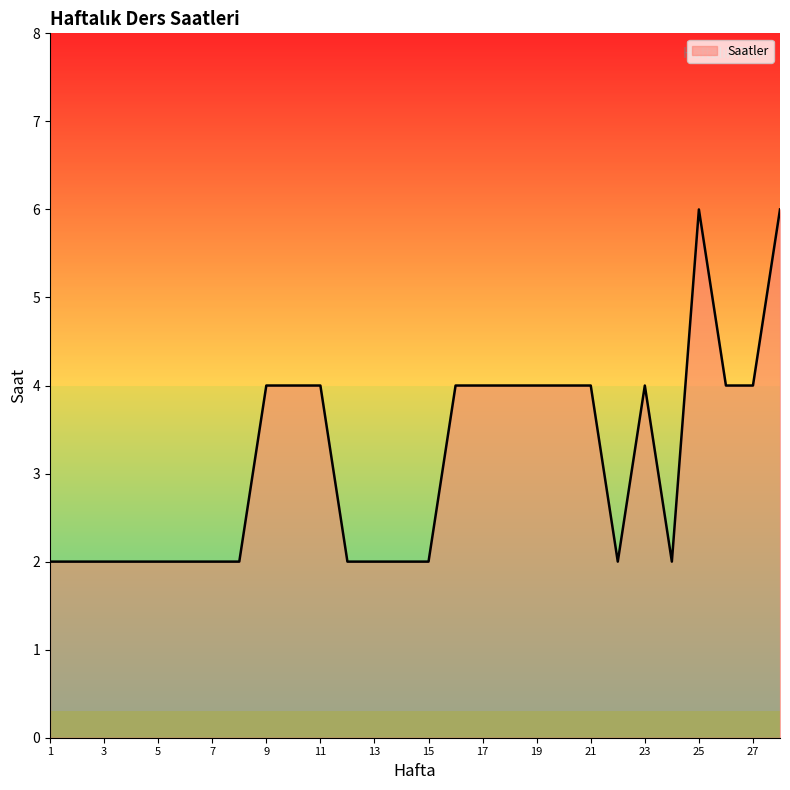

What is the difference between the maximum and minimum values?

4